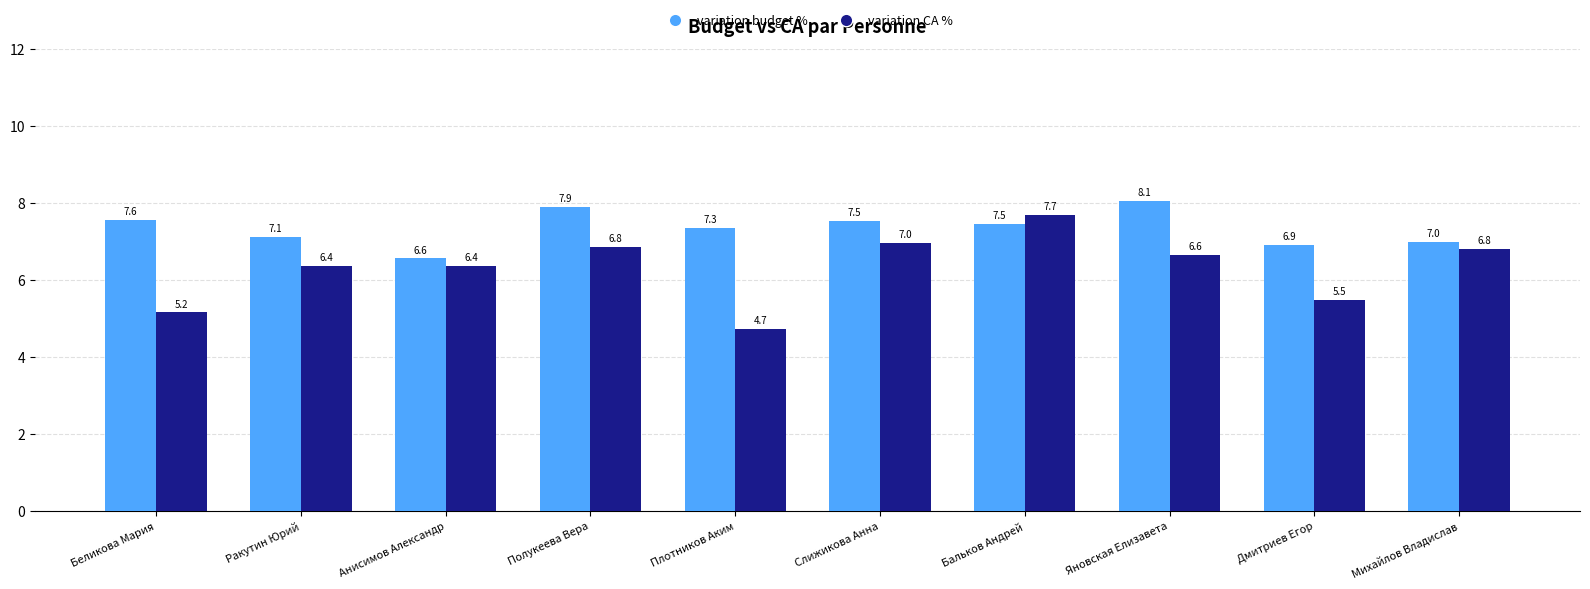

True or false: variation CA % has a value of 6.4 at Анисимов Александр.

True